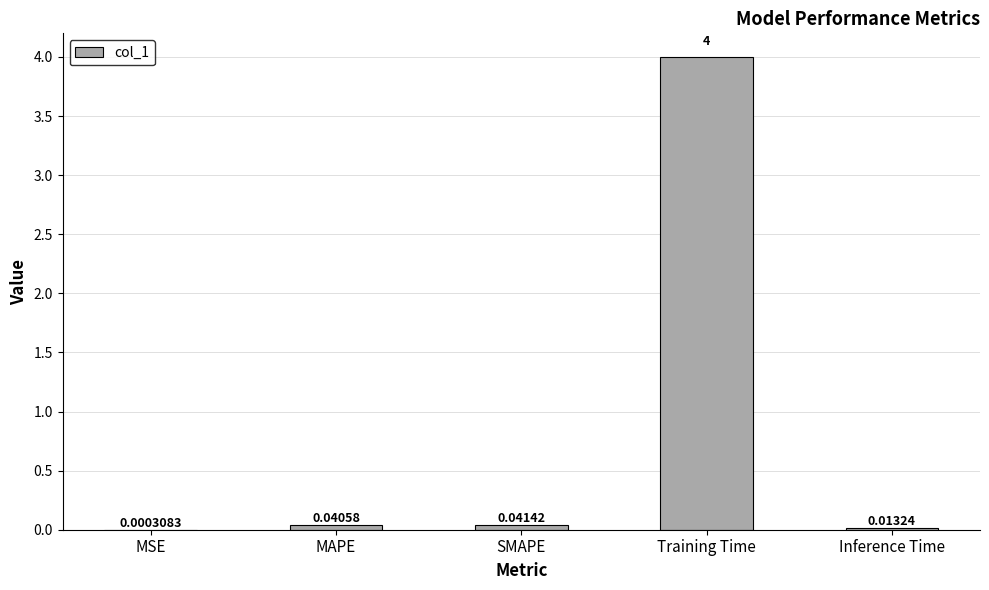

Does the chart contain stacked bars?

No